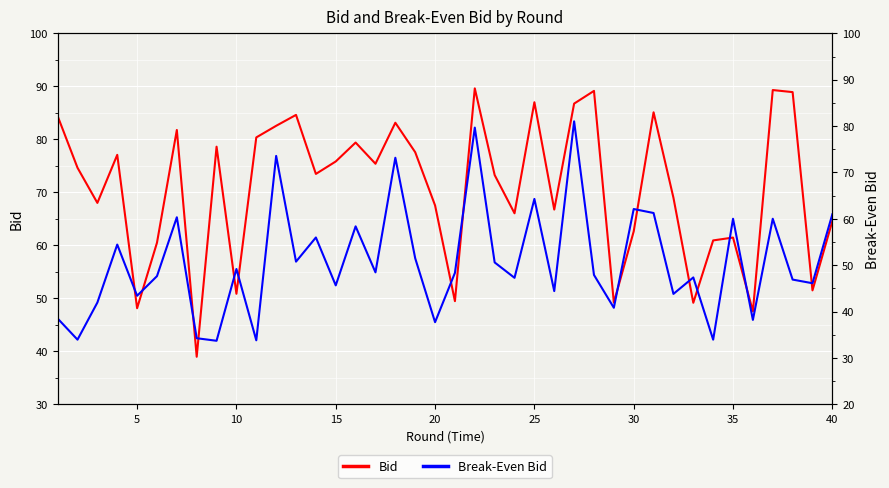

True or false: break_even_bid and bid cross at least once.

False